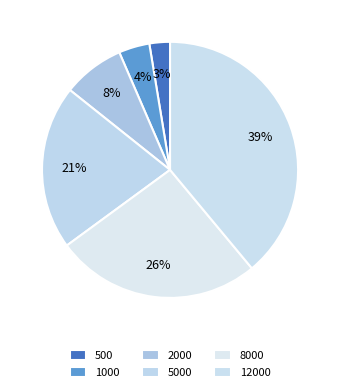

Rank the categories by value from lowest to highest.

500, 1000, 2000, 5000, 8000, 12000